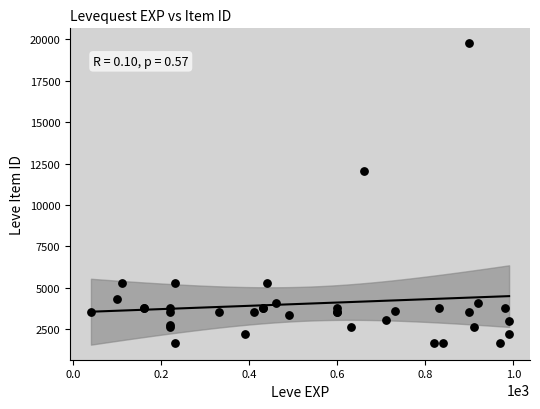

What Y value in the scatter plot is closest to 10714?

12028